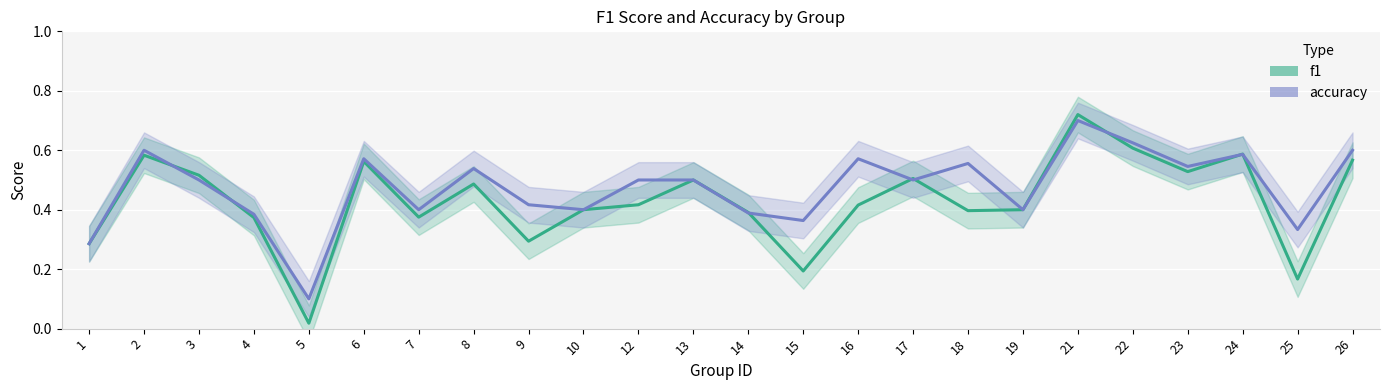

How many accuracy values are between 0 and 1?

24